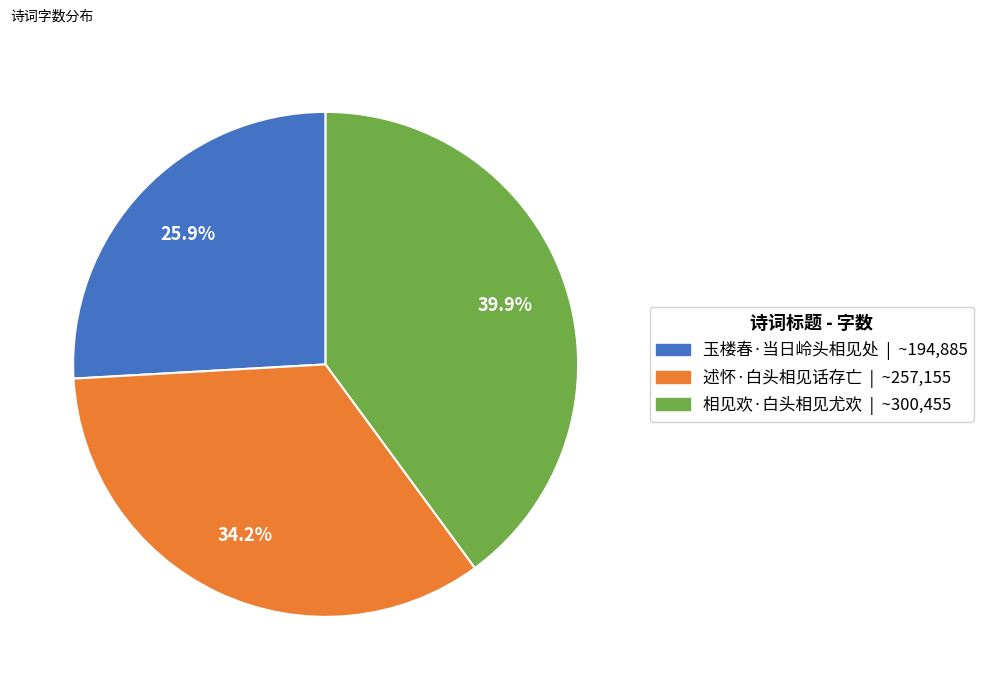

Is it true that 相见欢·白头相见尤欢 is 40% of the pie?

True